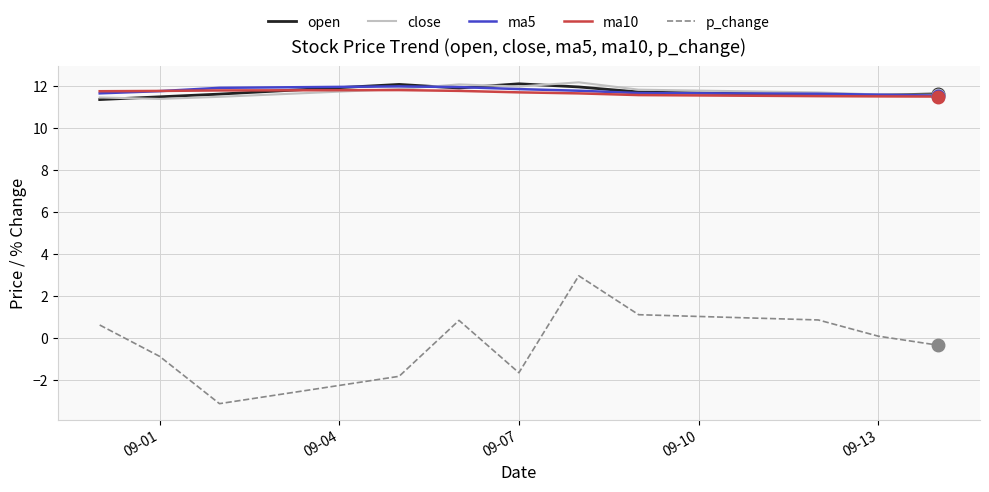

What are all the series names shown in the legend?

open, close, ma5, ma10, p_change